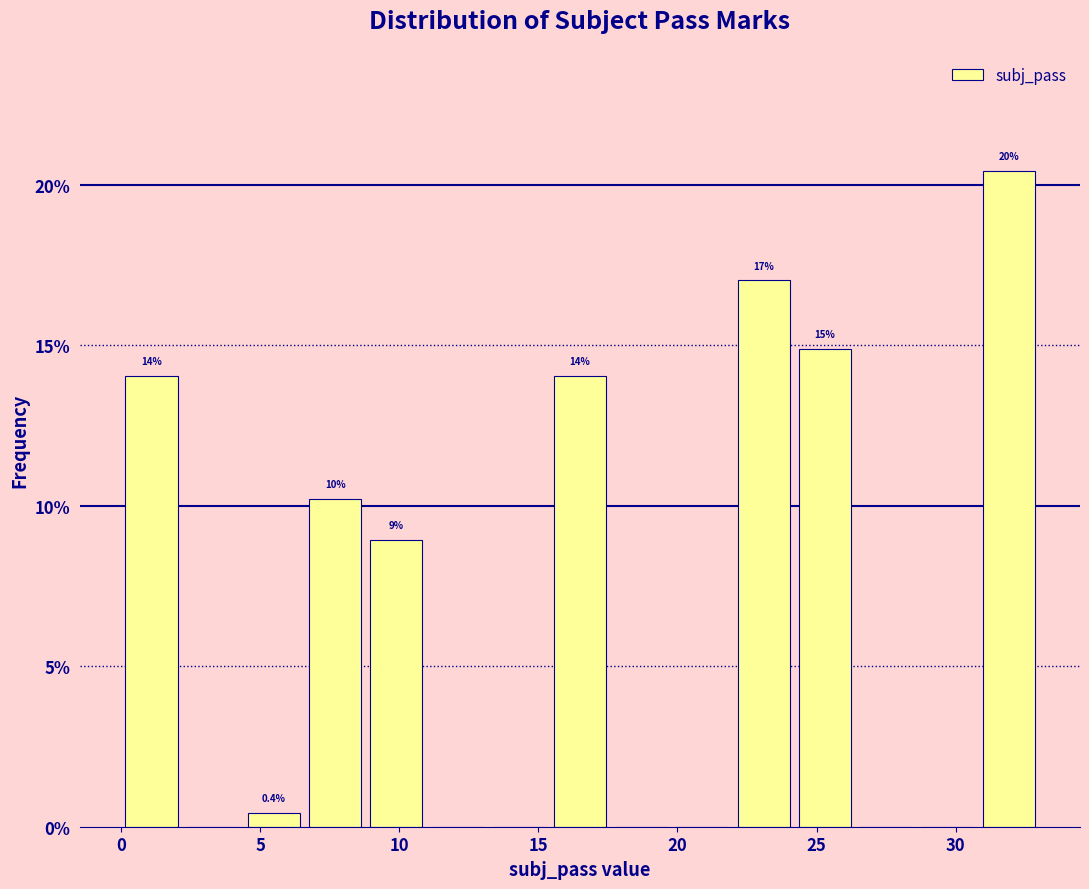

Which range on the x-axis has the tallest bar?

30.8 to 33.0